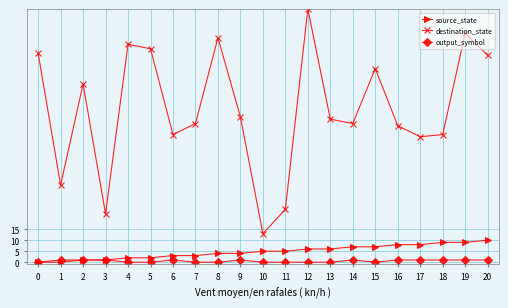

Count the number of data series in this chart.

3